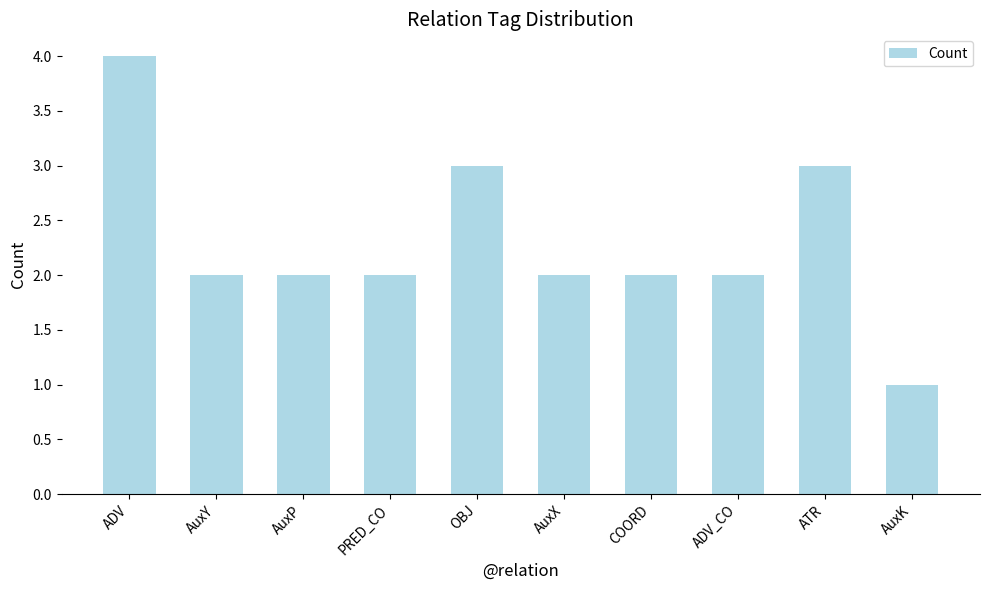

How many categories are shown in the chart?

10